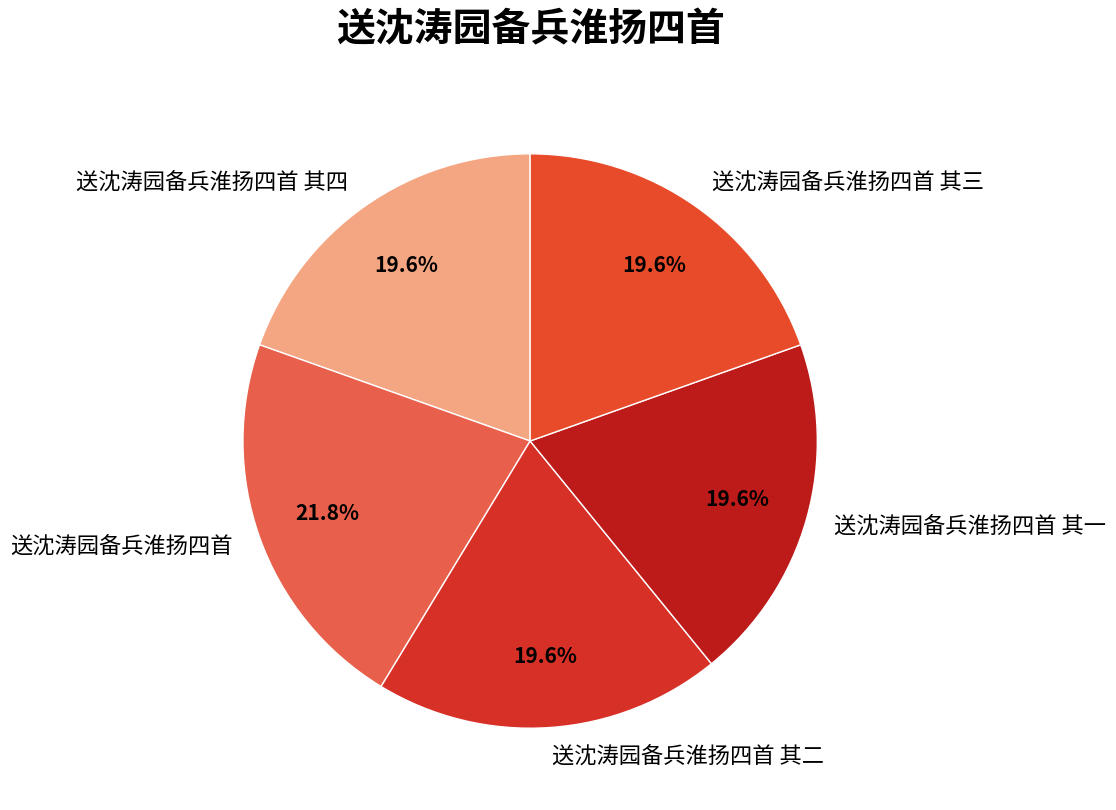

Is it true that 送沈涛园备兵淮扬四首 其三 is 20% of the pie?

True